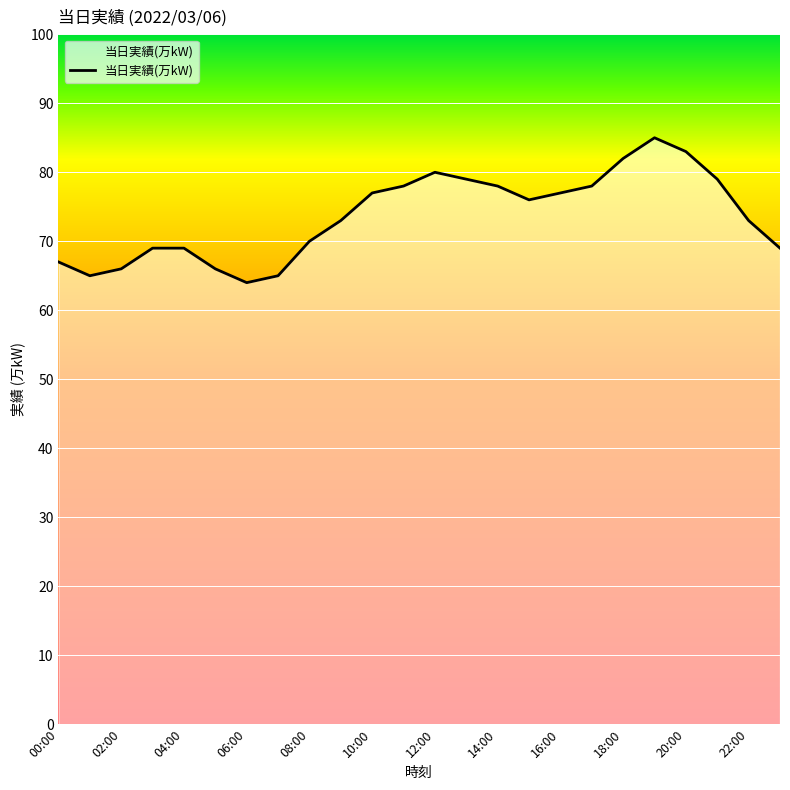

What is the difference between the maximum and minimum values?

21